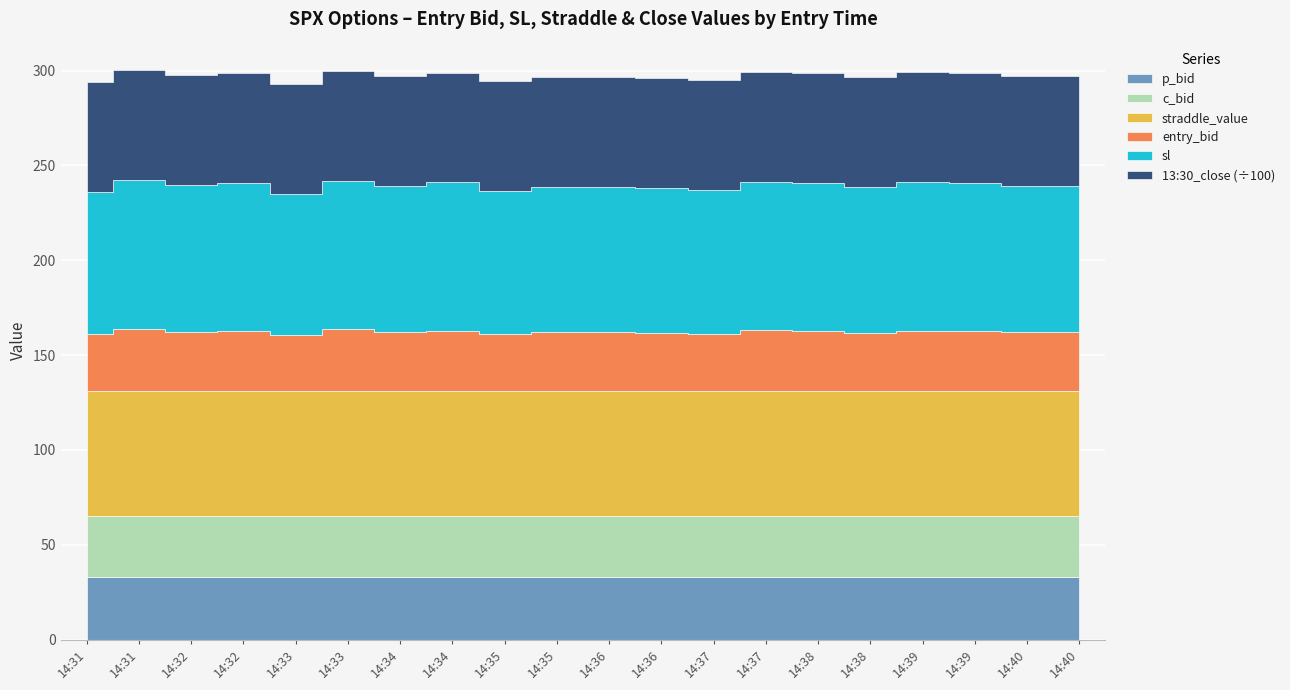

What are all the series names shown in the legend?

entry_bid, sl, straddle_value, 13:30_close_value, c_bid, p_bid